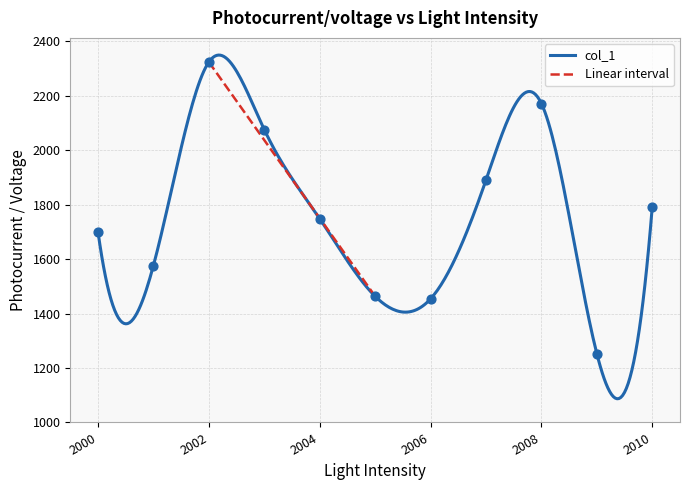

What is the lowest value of the col_1 series?

1087.1